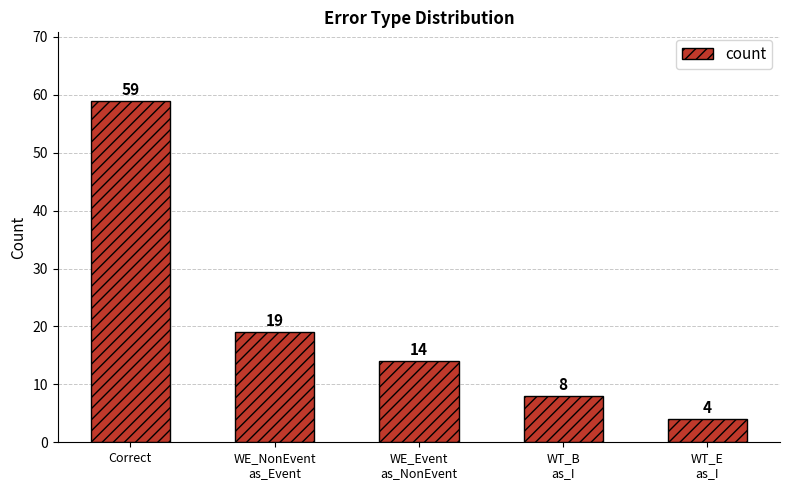

Is it true that the value at WT_B
as_I is 8?

True